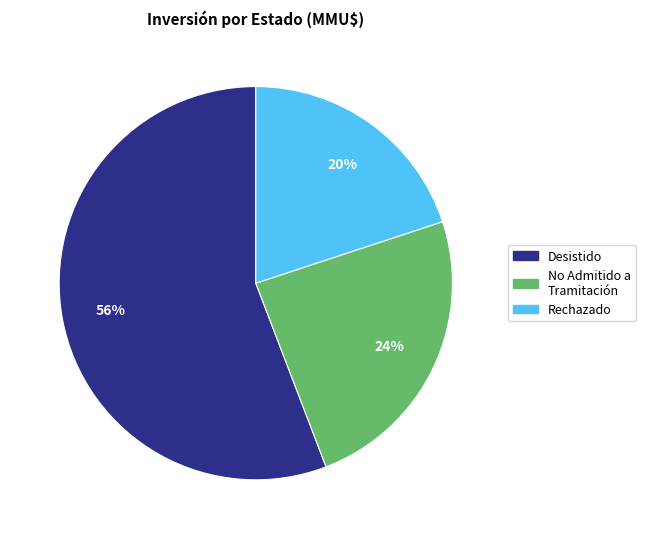

Between No Admitido a Tramitación and Rechazado, which is larger?

No Admitido a Tramitación